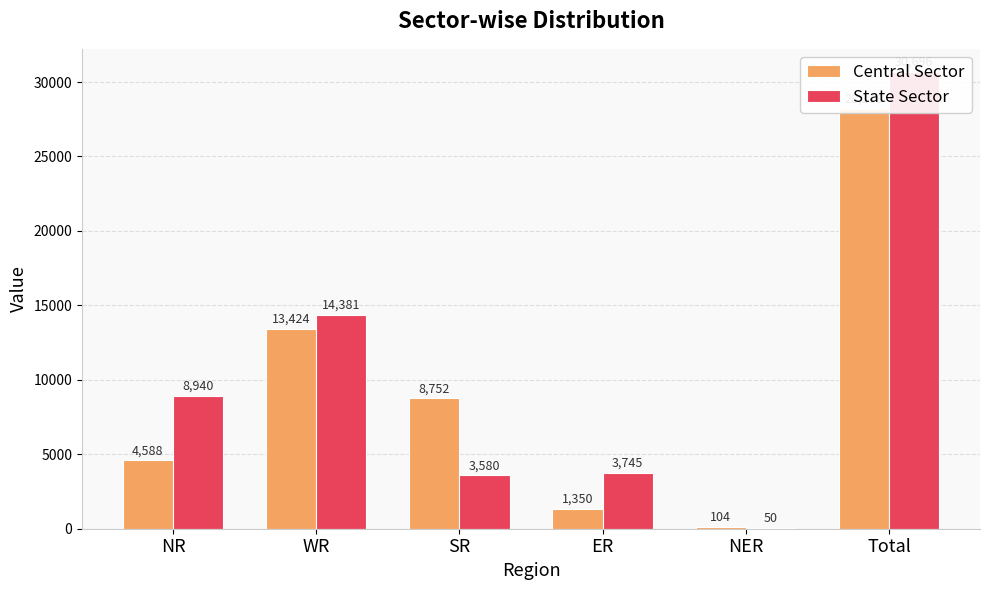

The Central Sector series shows 158 at NER. True or false?

False